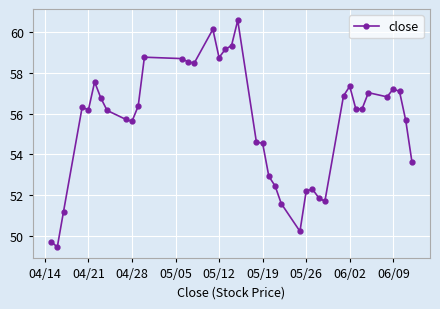

What is the difference between the maximum and minimum values?

11.1